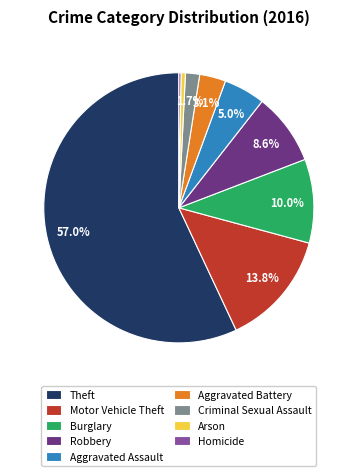

What is the largest slice in the pie chart?

Theft